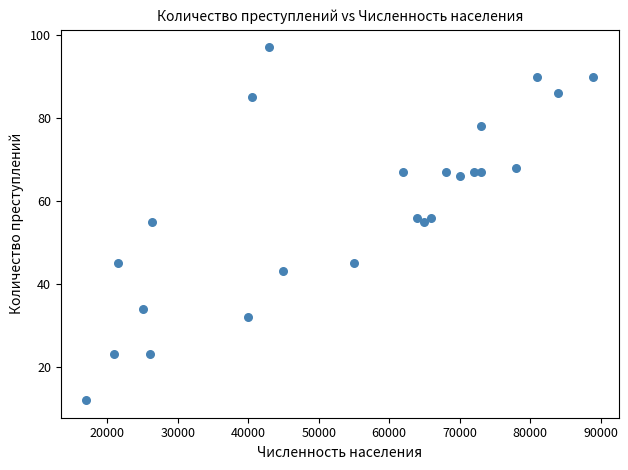

What is the range of Y values (max minus min)?

85